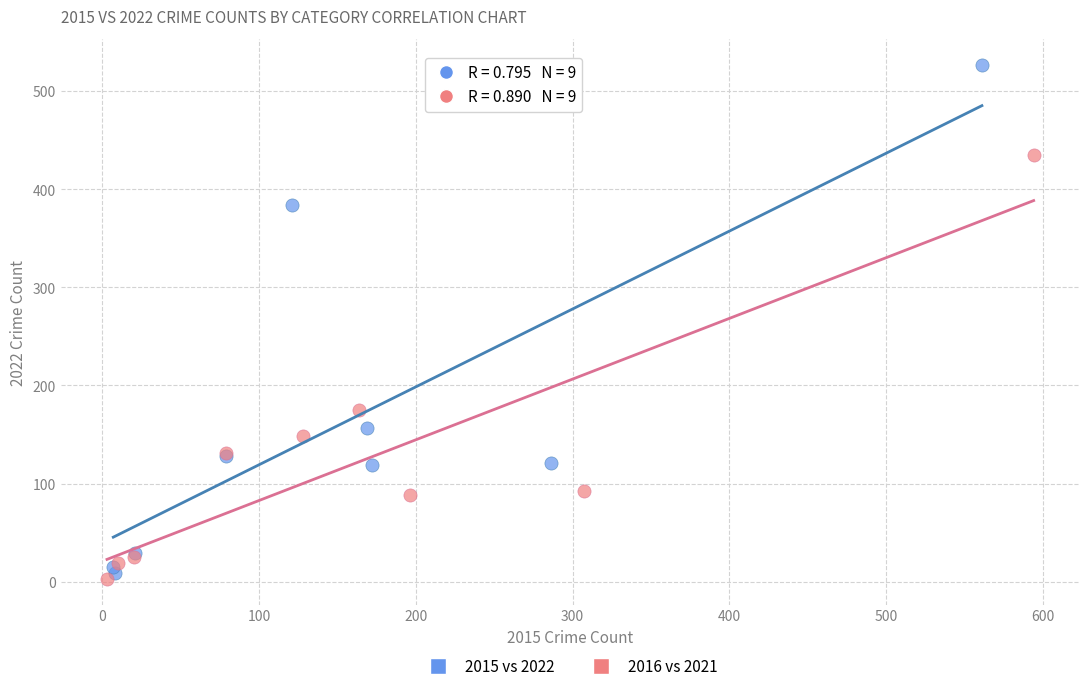

Which series has the widest spread of Y values?

2015 vs 2022